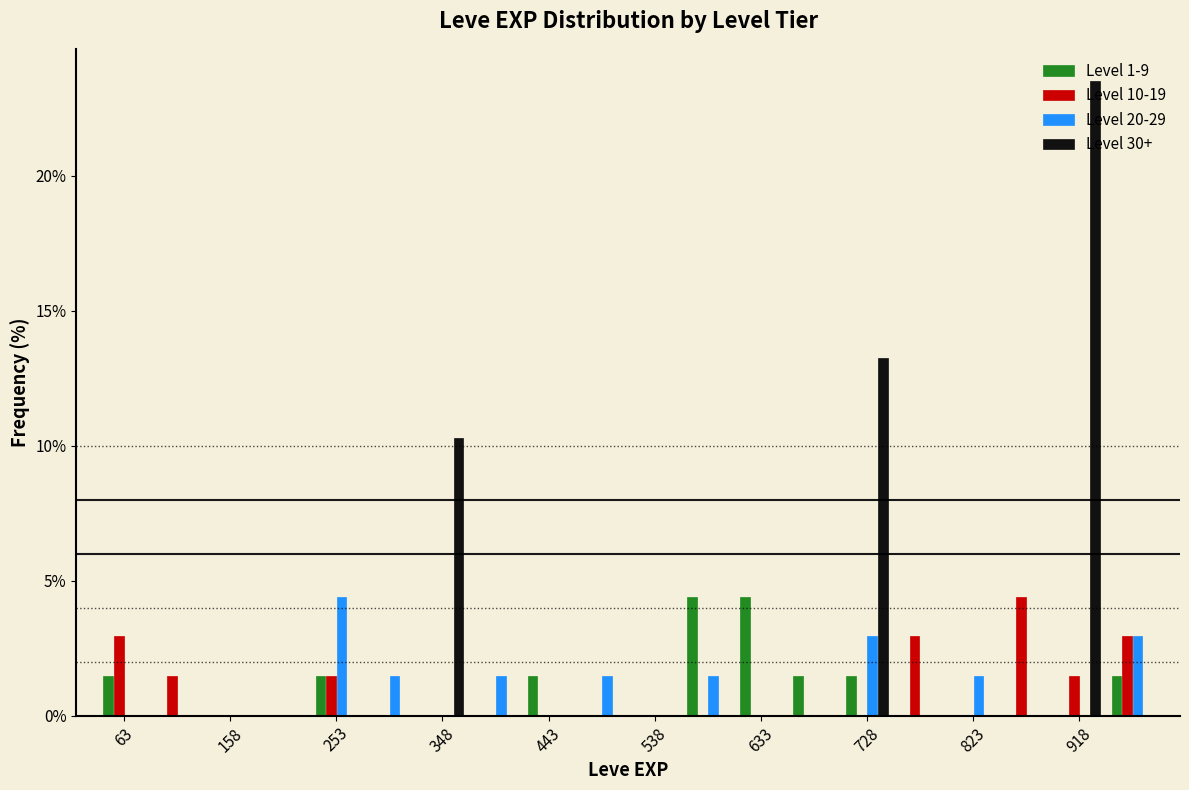

In the Level 30+ series, which range on the x-axis has the tallest bar?

900 to 940